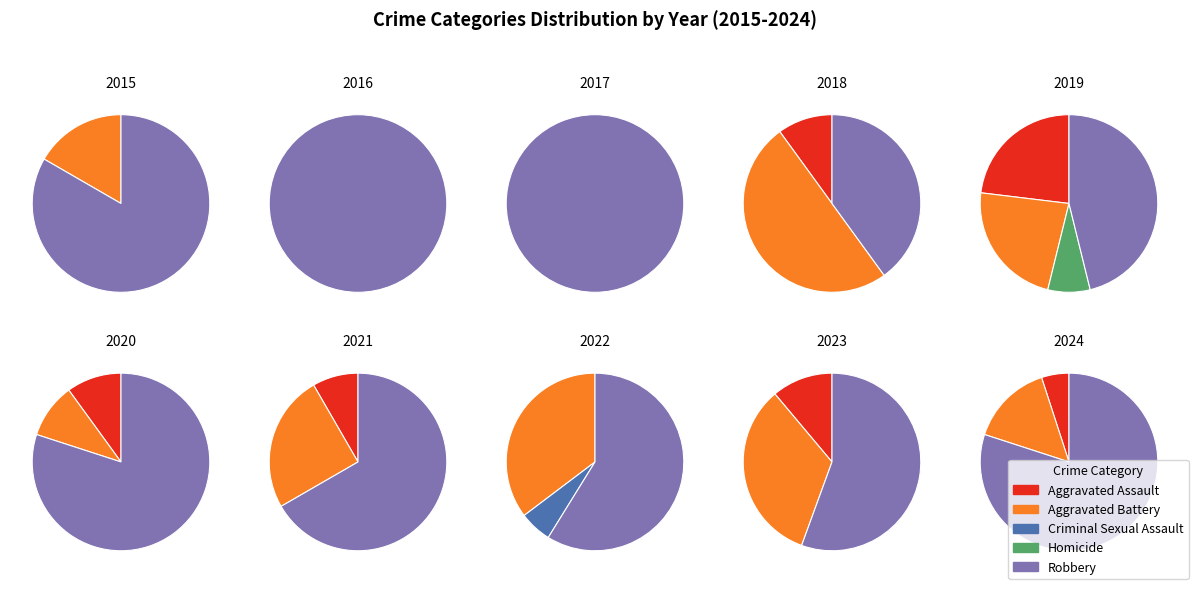

To the nearest percent, what is the difference between the largest and smallest slice percentages?

62%